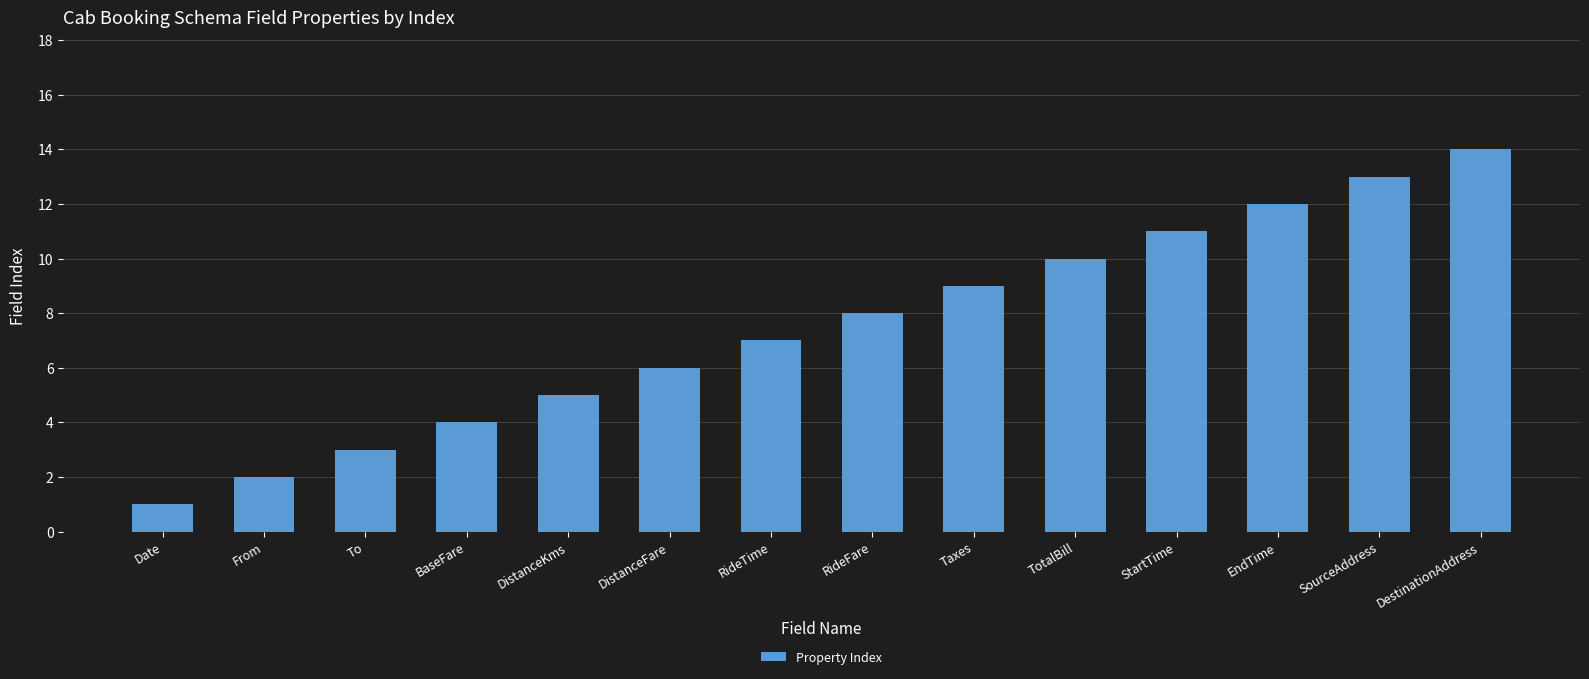

How many data points are less than 8?

7